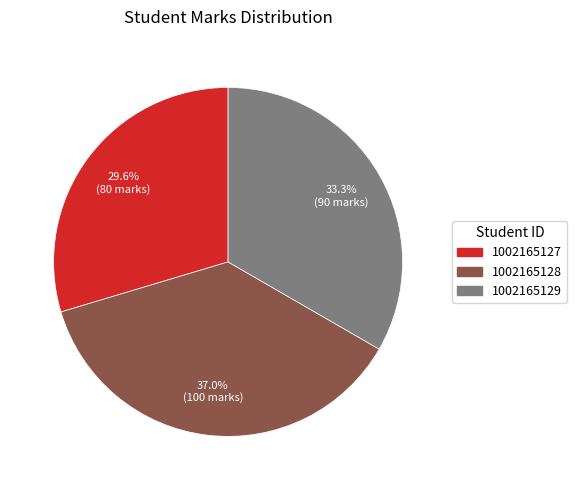

Which slice is the smallest?

1002165127